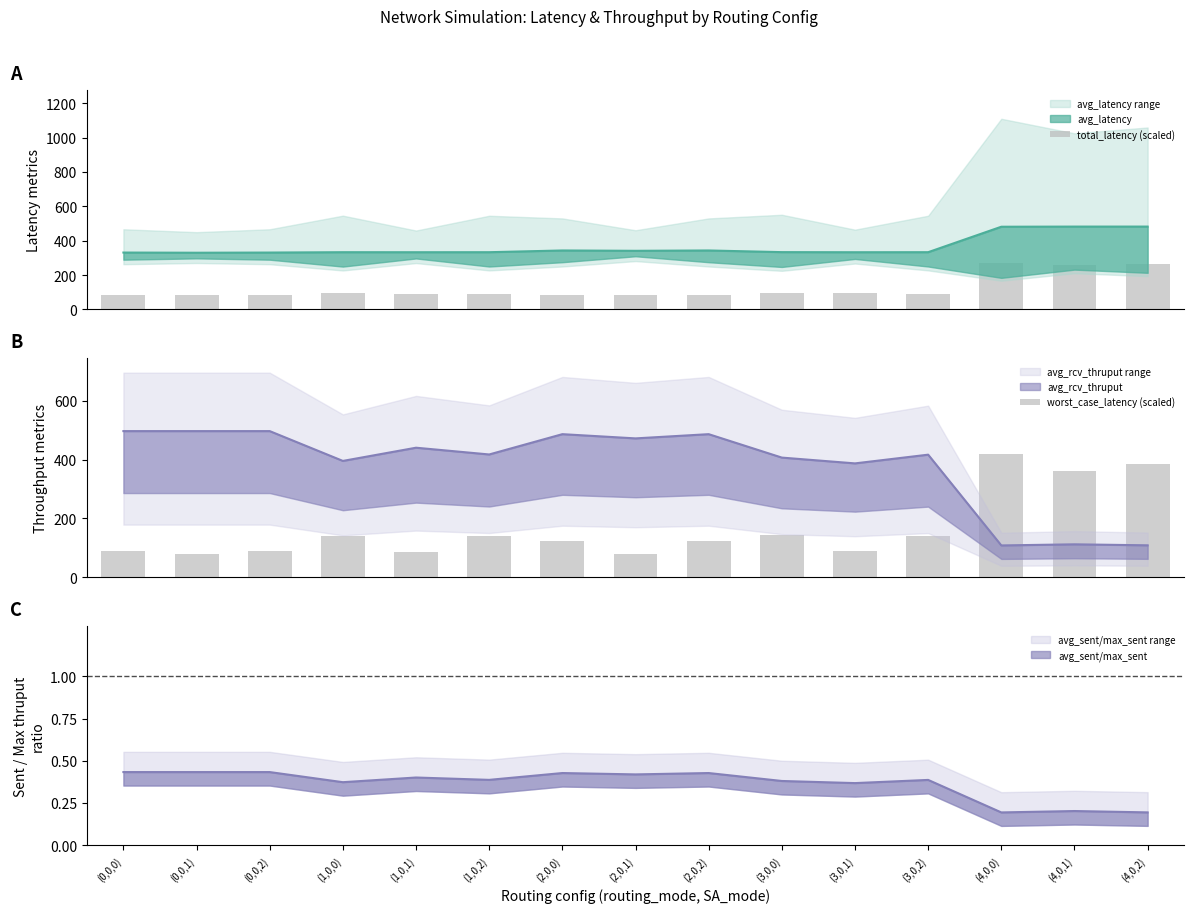

Is it true that worst_case_latency (scaled) equals 384.6 at (4,0,2)?

True